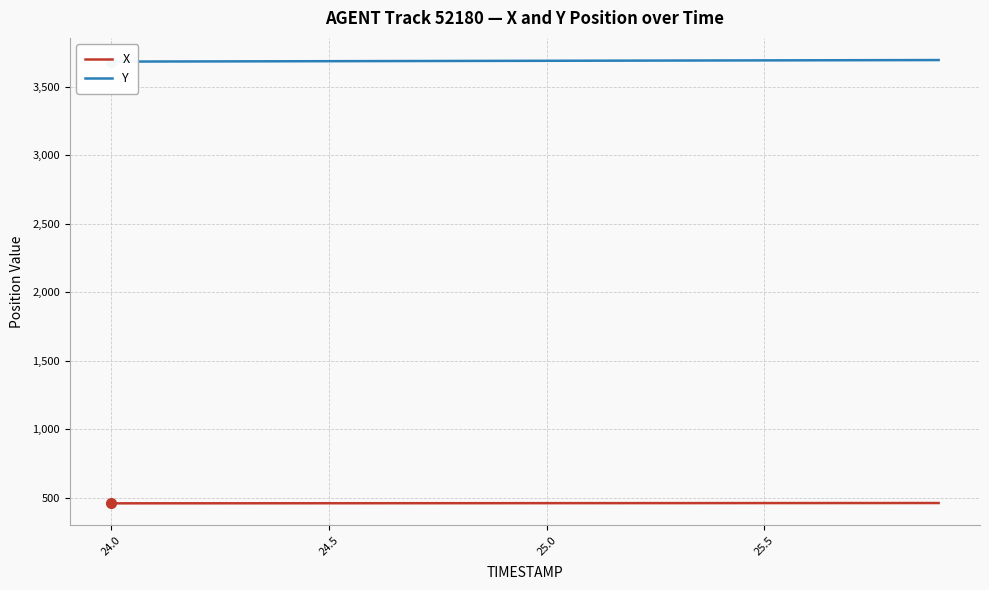

What is the difference between the maximum and minimum values in the X series?

2.2